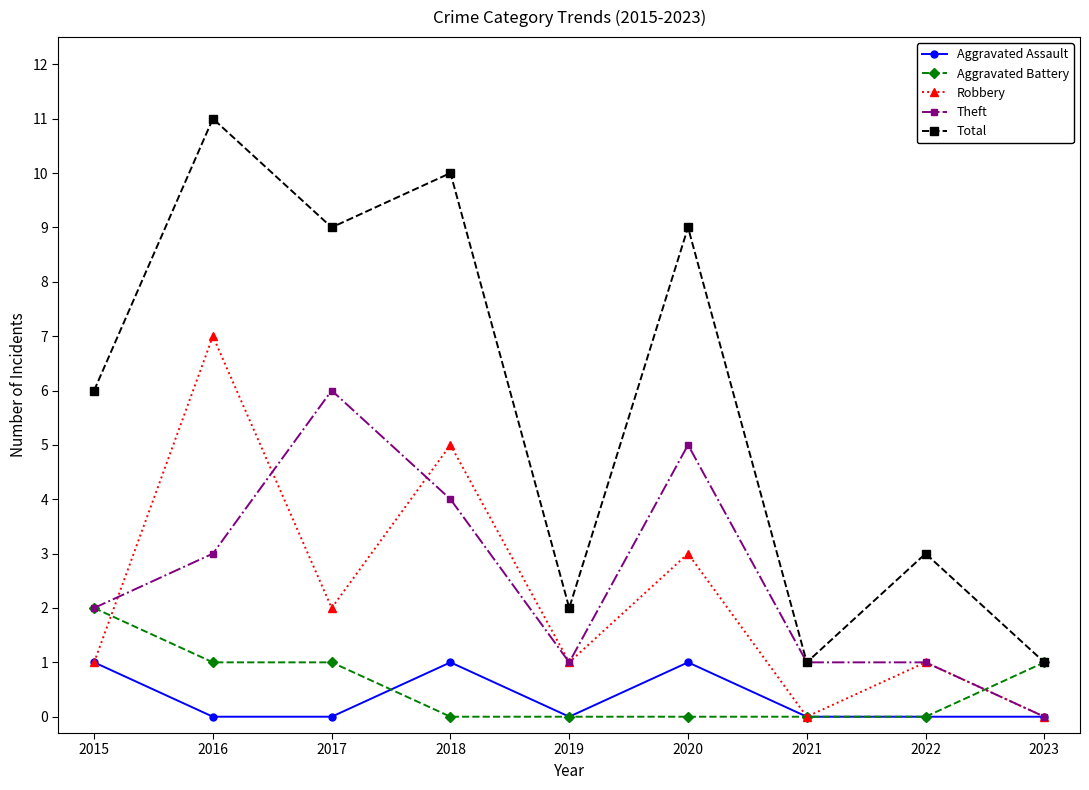

Reading left to right, list all the values displayed in this chart.

Aggravated Assault: 1	0	0	1	0	1	0	0	0
Aggravated Battery: 2	1	1	0	0	0	0	0	1
Robbery: 1	7	2	5	1	3	0	1	0
Theft: 2	3	6	4	1	5	1	1	0
Total: 6	11	9	10	2	9	1	3	1